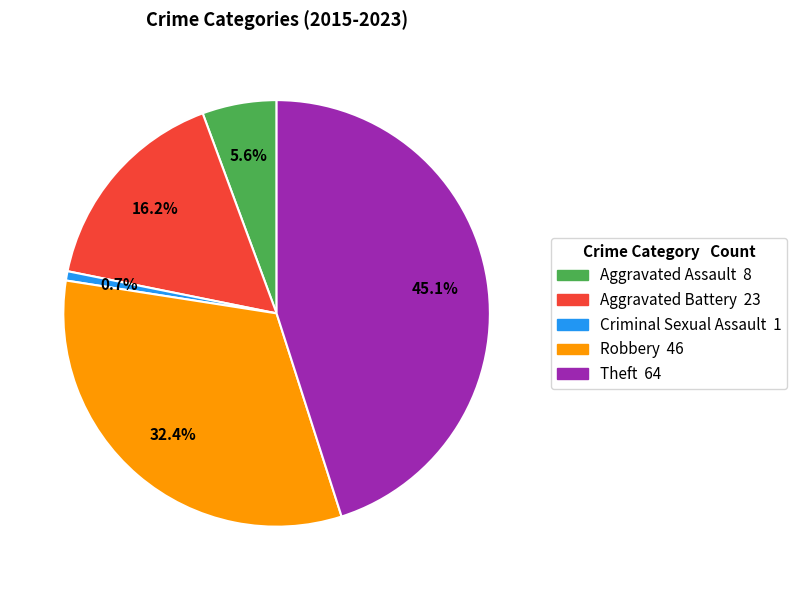

What percentage do Criminal Sexual Assault and Aggravated Assault together represent?

6.3%